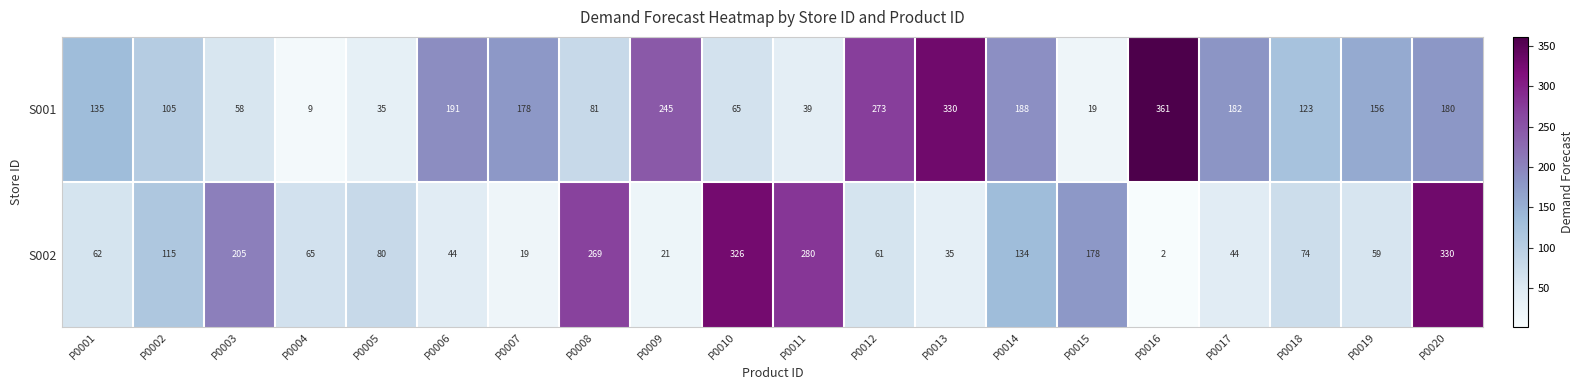

At which category is the sum across all series the highest?

P0020